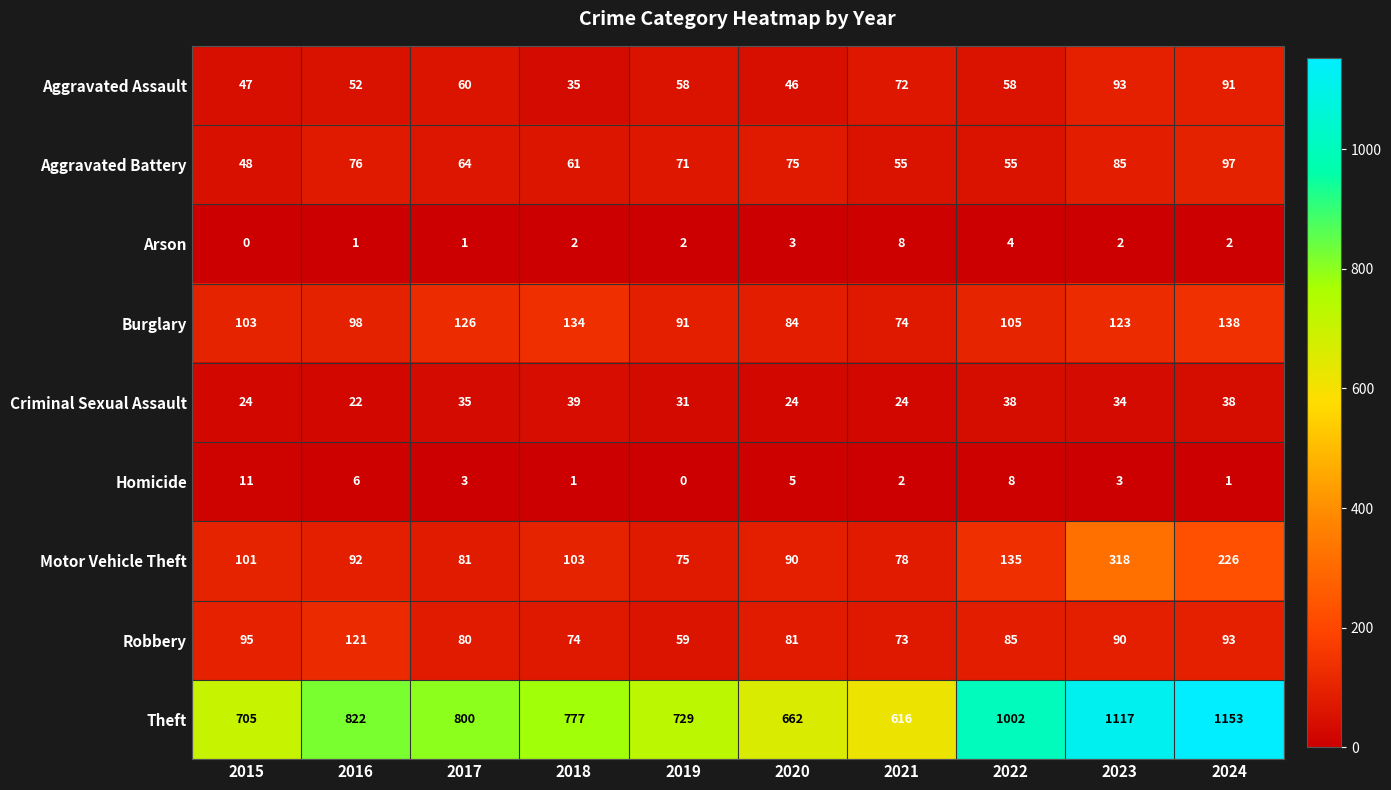

Read the Theft value at 2023.

1117